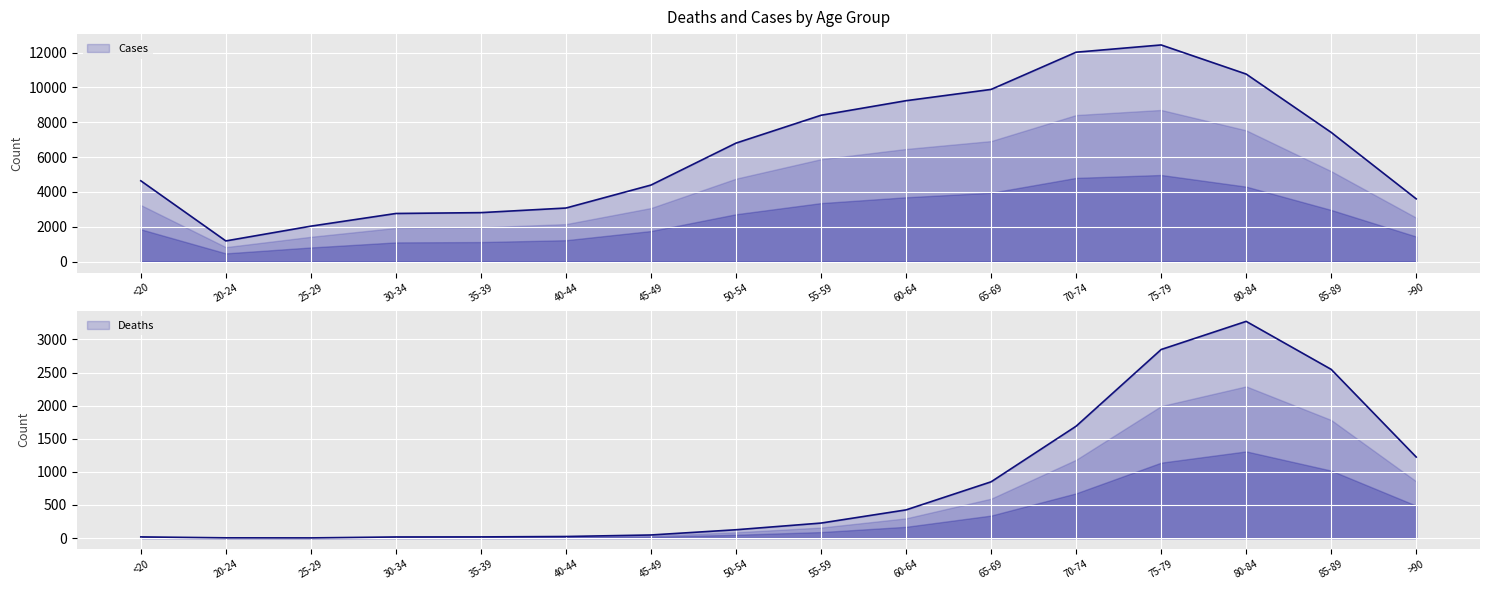

What is the smallest value displayed?

3